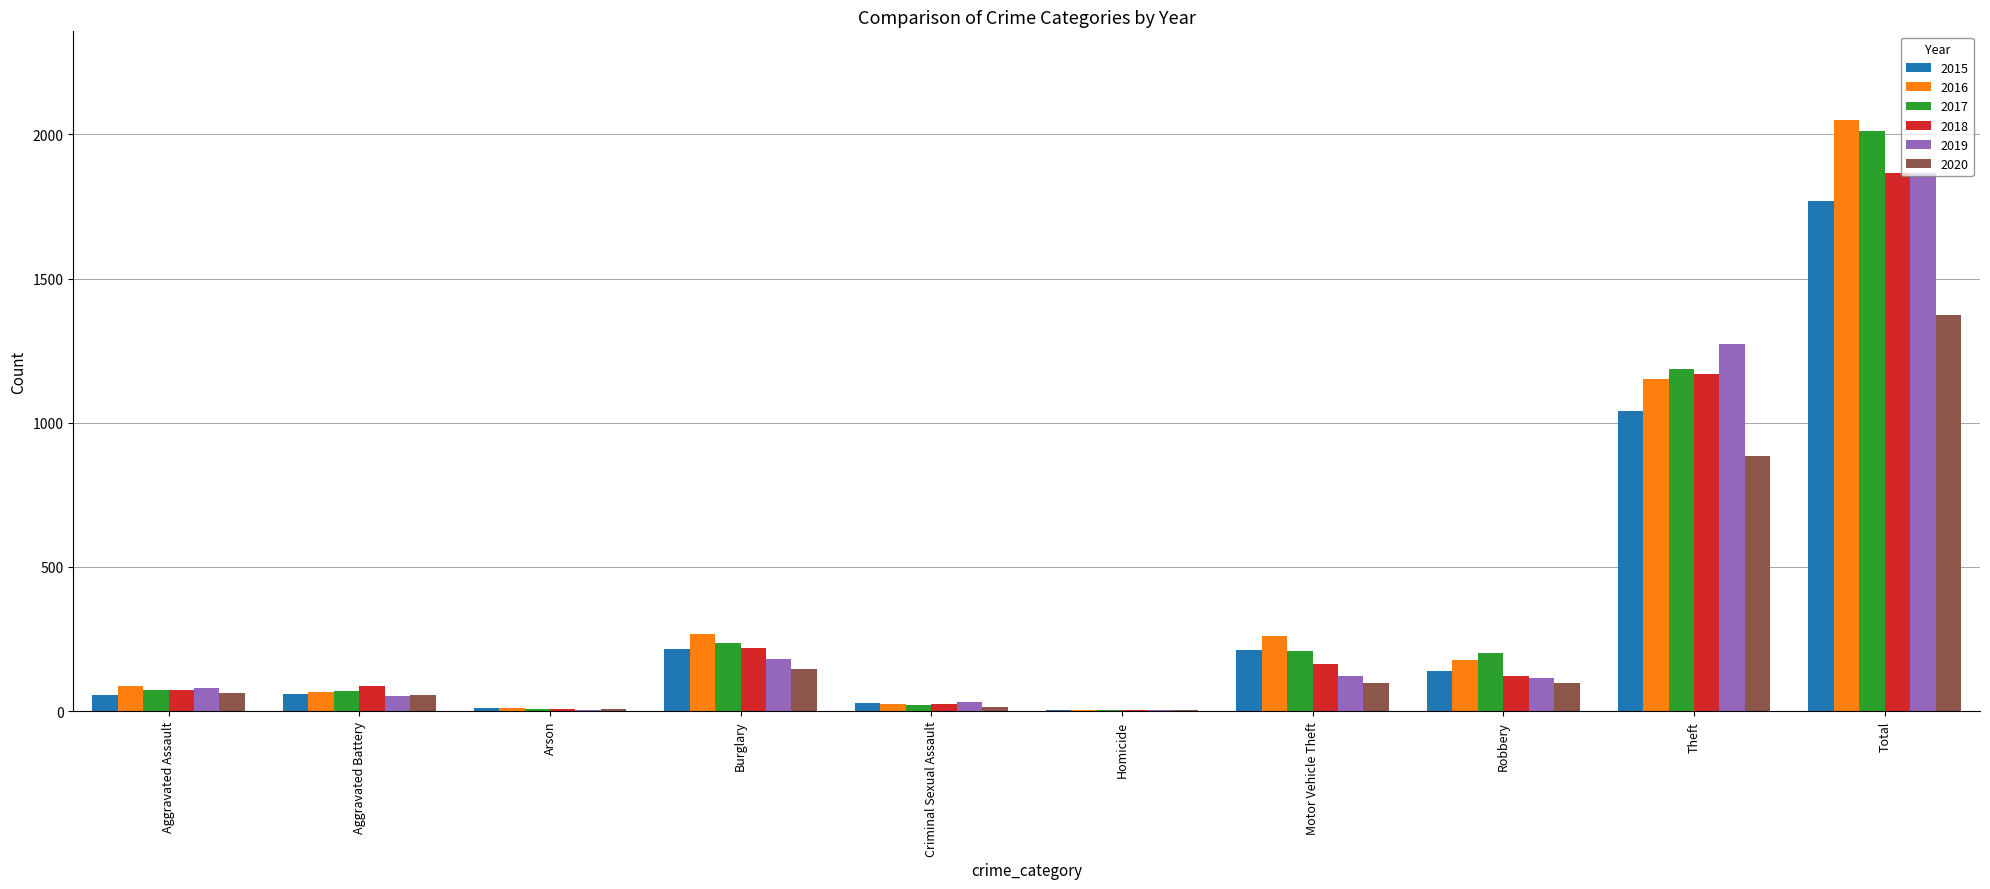

Between Robbery and Total, which series saw the biggest shift?

2016